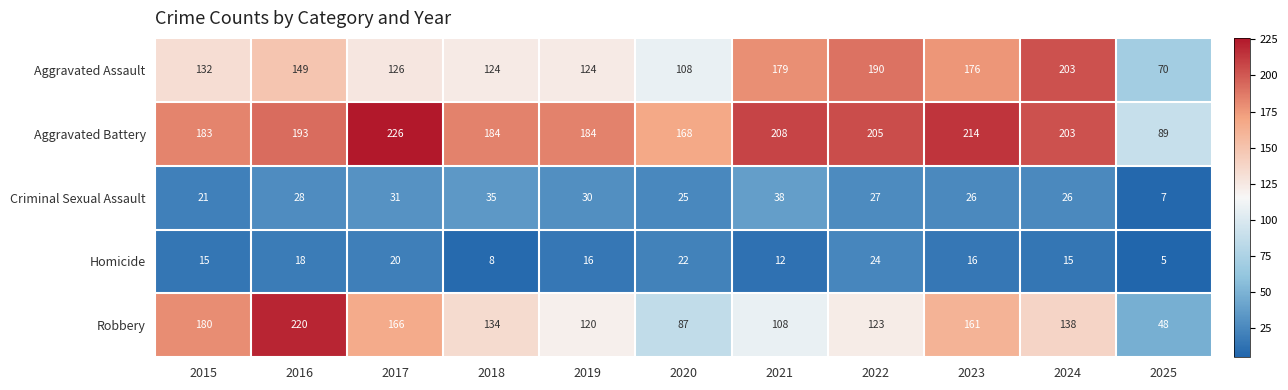

Rank the series at 2019 from highest to lowest value.

Aggravated Battery, Aggravated Assault, Robbery, Criminal Sexual Assault, Homicide